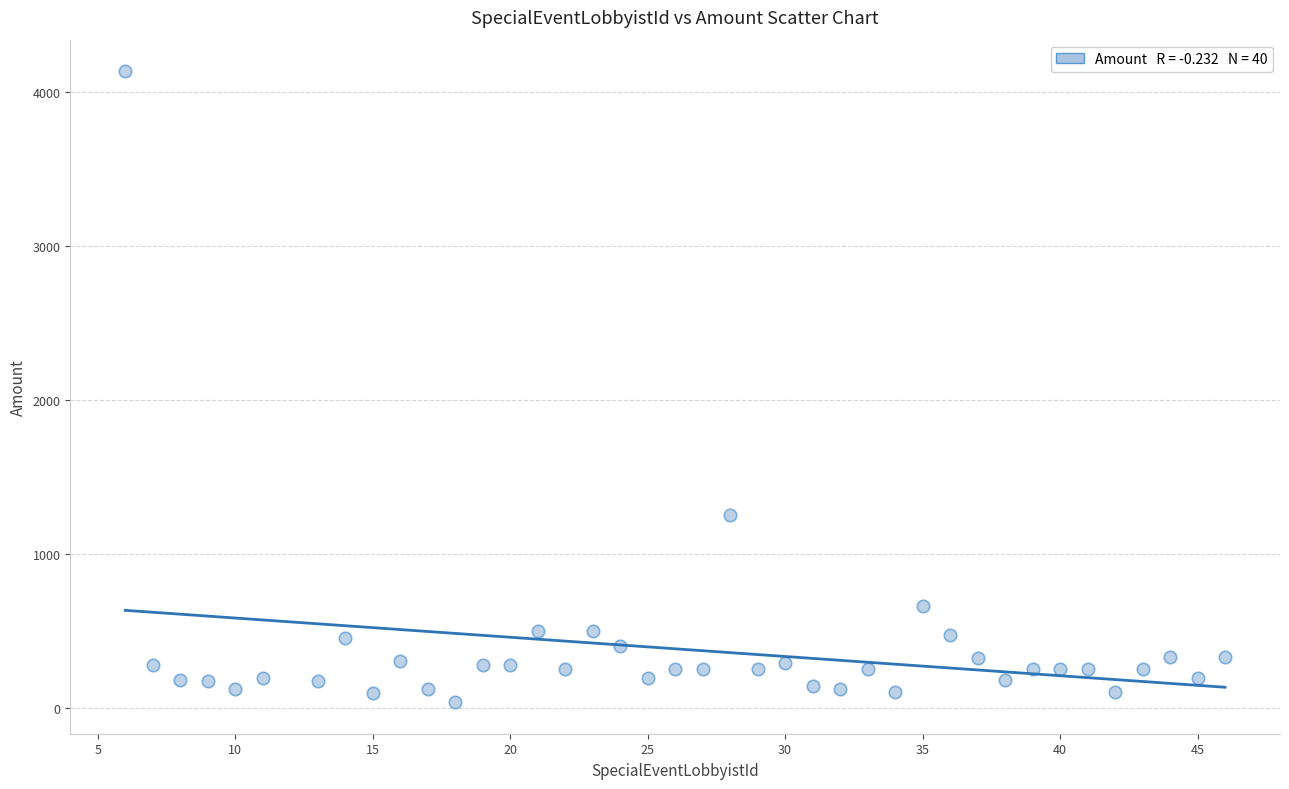

What Y value in the scatter plot is closest to 2086?

1250.0